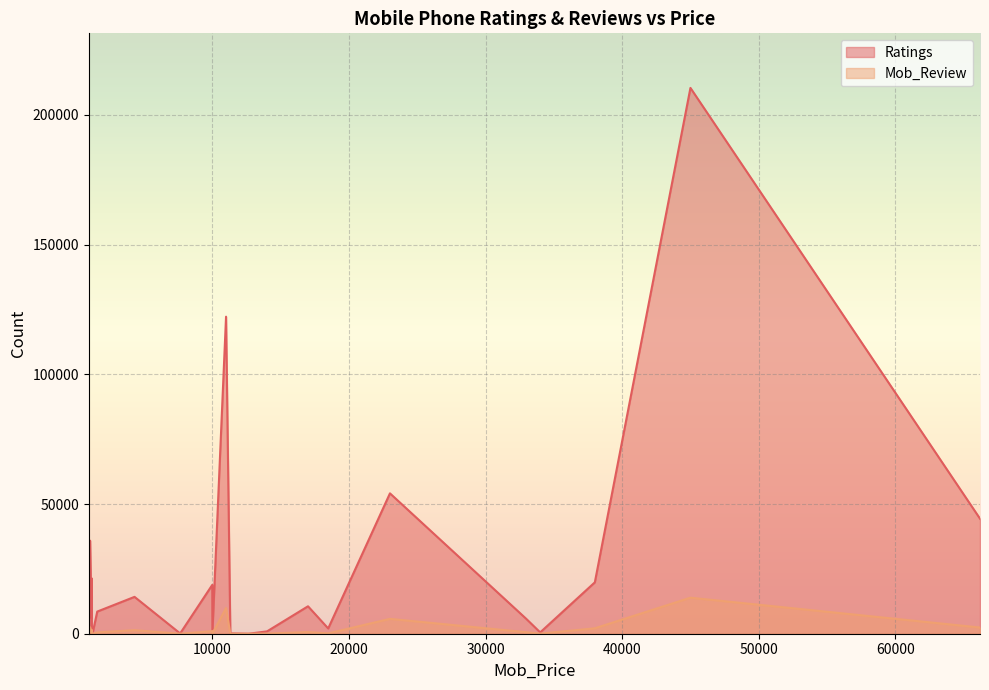

Rank the series at 949 from highest to lowest value.

Ratings, Mob_Review